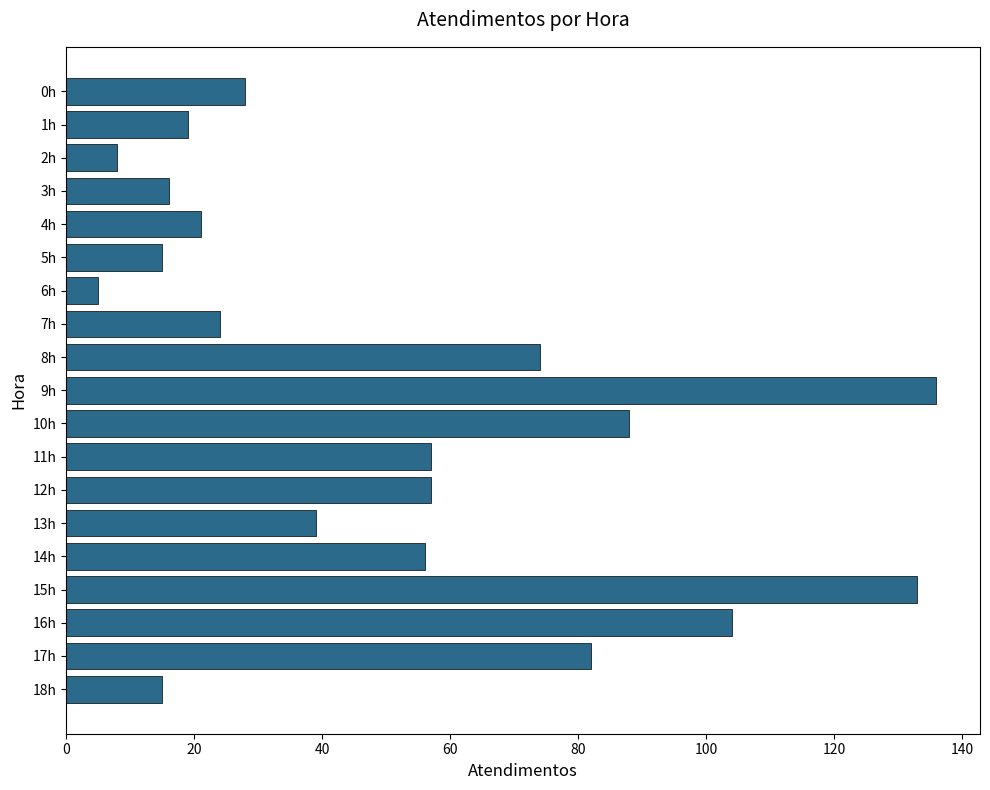

What is the value of the 11th bar from the top?

88